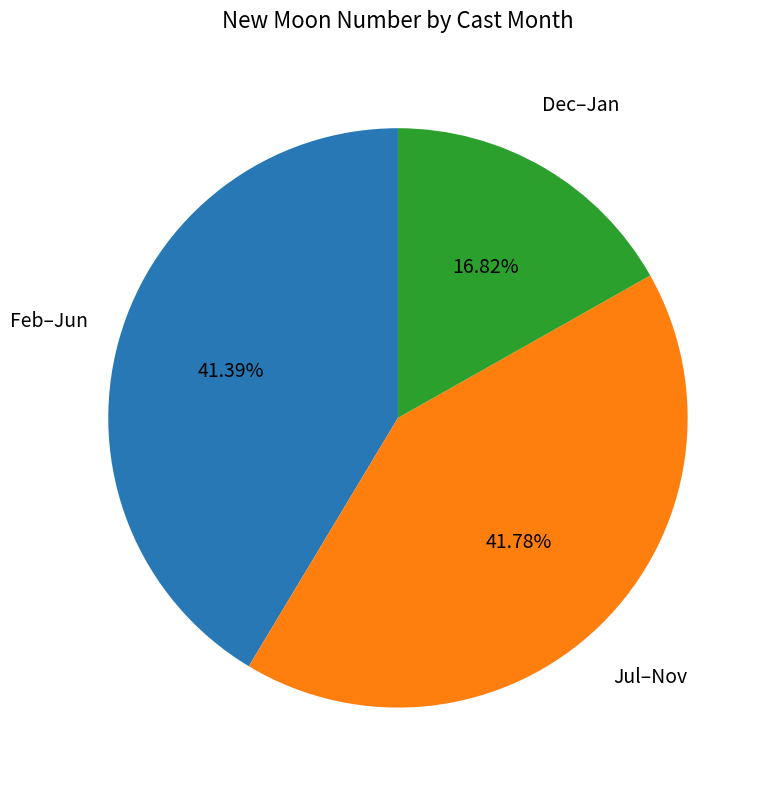

Does any single category account for the majority?

No